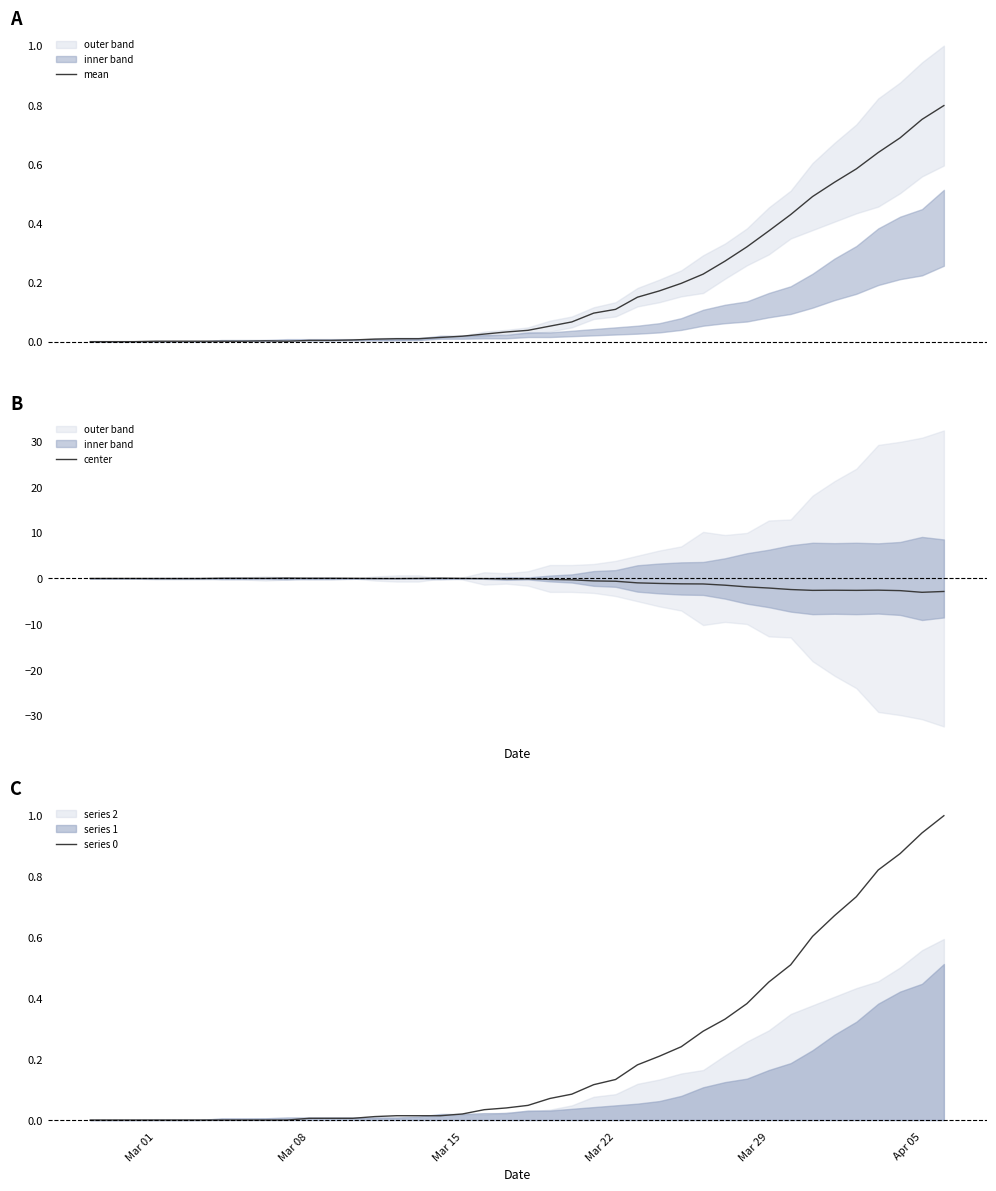

After their last crossing, which series has the higher values: series 0 or mean?

series 0